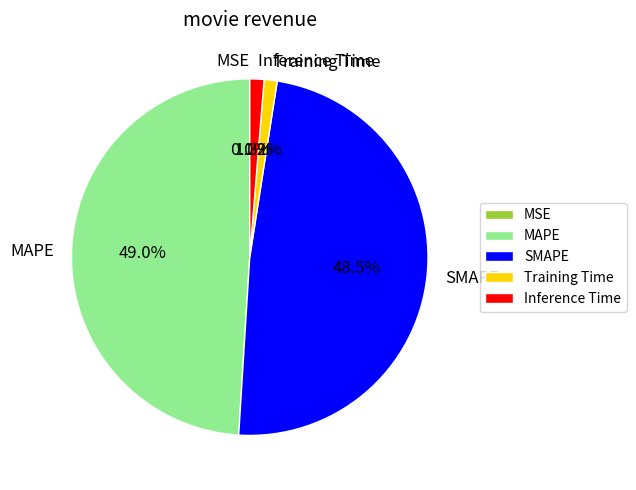

The MAPE slice represents 49% of the pie. True or false?

True